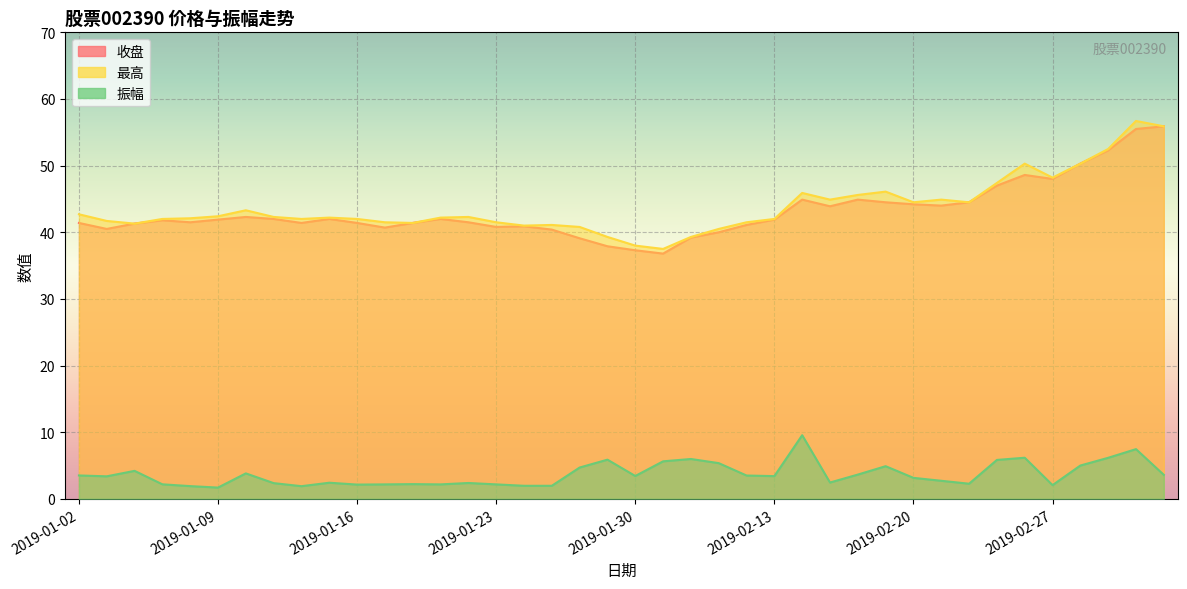

Reading left to right, extract all data points from this chart.

收盘: 41.4	40.5	41.3	41.8	41.5	41.9	42.3	42.0	41.4	42.0	41.4	40.7	41.4	42.0	41.5	40.8	40.9	40.4	39.1	37.9	37.3	36.8	39.2	40.0	41.1	41.9	44.9	43.9	44.9	44.5	44.2	44.0	44.5	47.0	48.6	48.0	50.3	52.3	55.5	55.9
最高: 42.7	41.7	41.3	42.0	42.1	42.4	43.3	42.3	42.0	42.2	42.0	41.5	41.4	42.2	42.3	41.5	41.0	41.1	40.8	39.3	38.0	37.5	39.3	40.5	41.5	42.0	45.9	44.9	45.6	46.1	44.5	44.9	44.5	47.4	50.3	48.2	50.3	52.5	56.7	55.9
振幅: 3.5	3.4	4.2	2.2	1.9	1.7	3.8	2.4	1.9	2.4	2.1	2.2	2.2	2.2	2.4	2.2	2.0	2.0	4.7	5.9	3.4	5.6	6.0	5.4	3.5	3.4	9.6	2.5	3.6	4.9	3.1	2.7	2.3	5.8	6.2	2.1	5.0	6.2	7.5	3.6